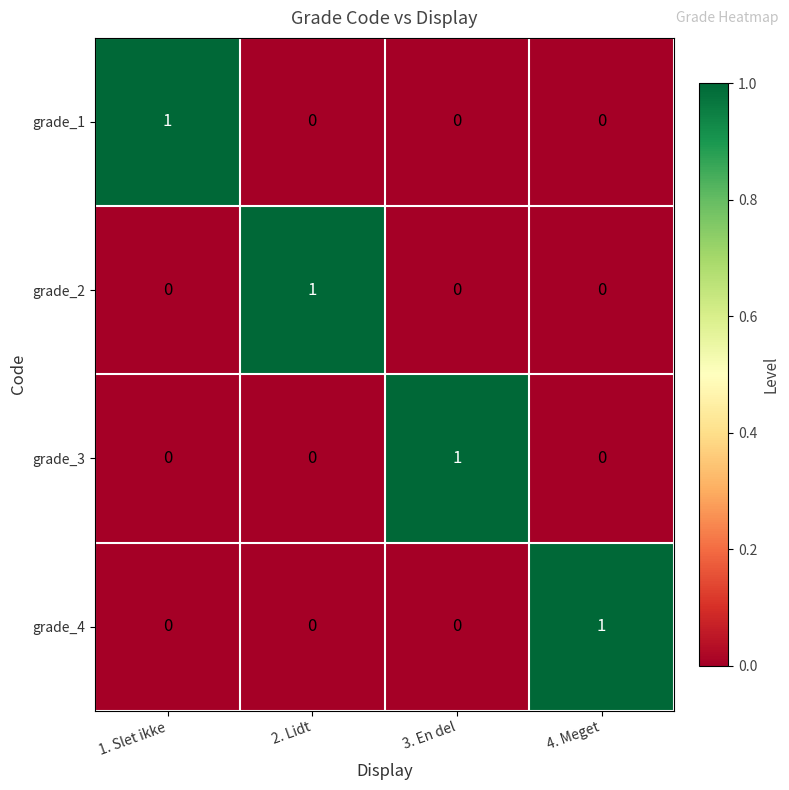

Is the value of grade_3 at 2. Lidt greater than the value of grade_2 at 2. Lidt?

No